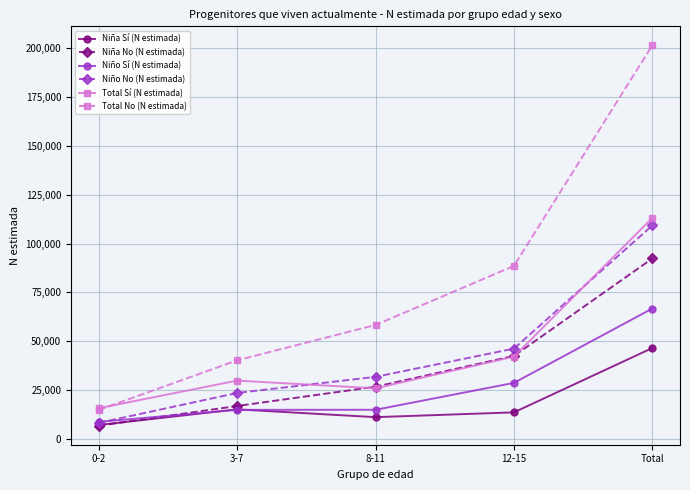

At which category is the sum across all series the highest?

Total